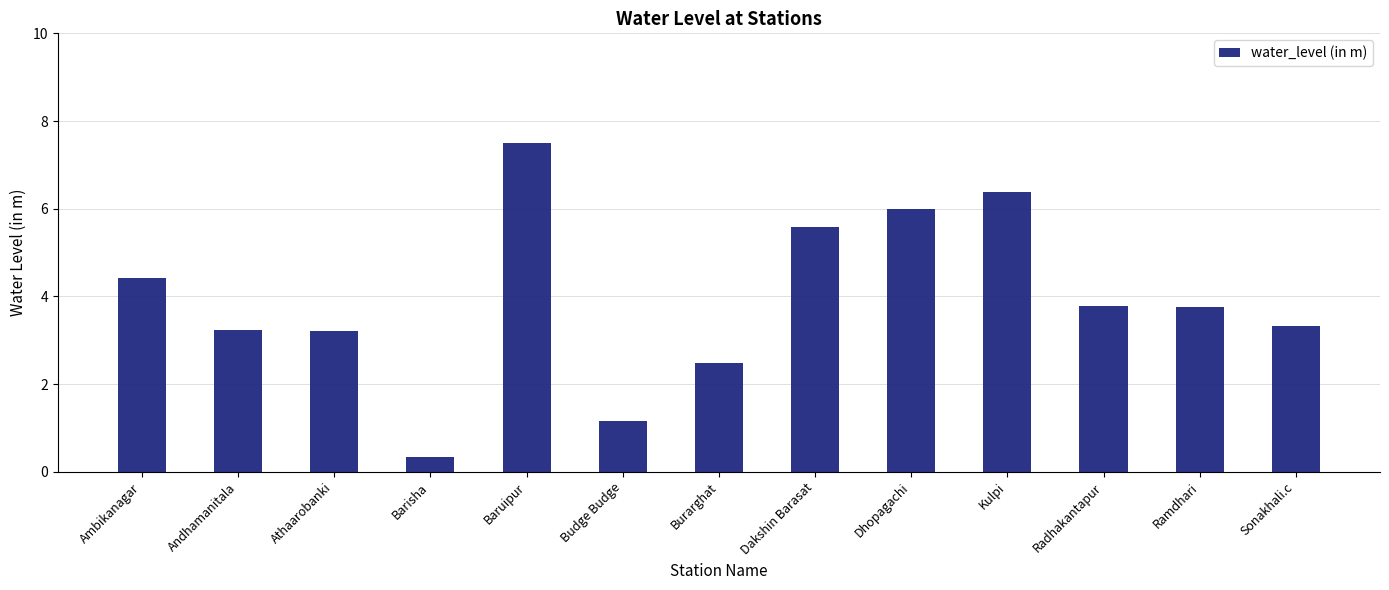

Read the value at Dhopagachi.

6.0